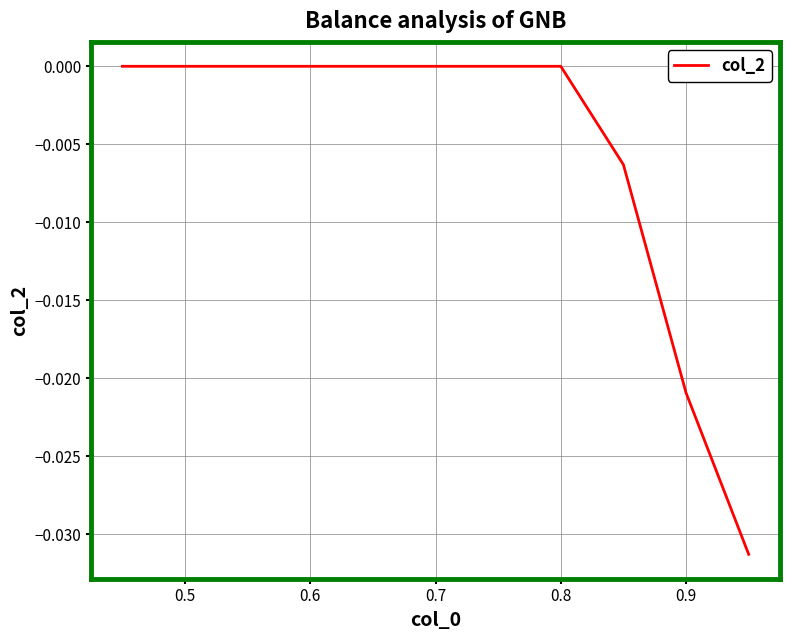

How many lines are shown in the chart?

1